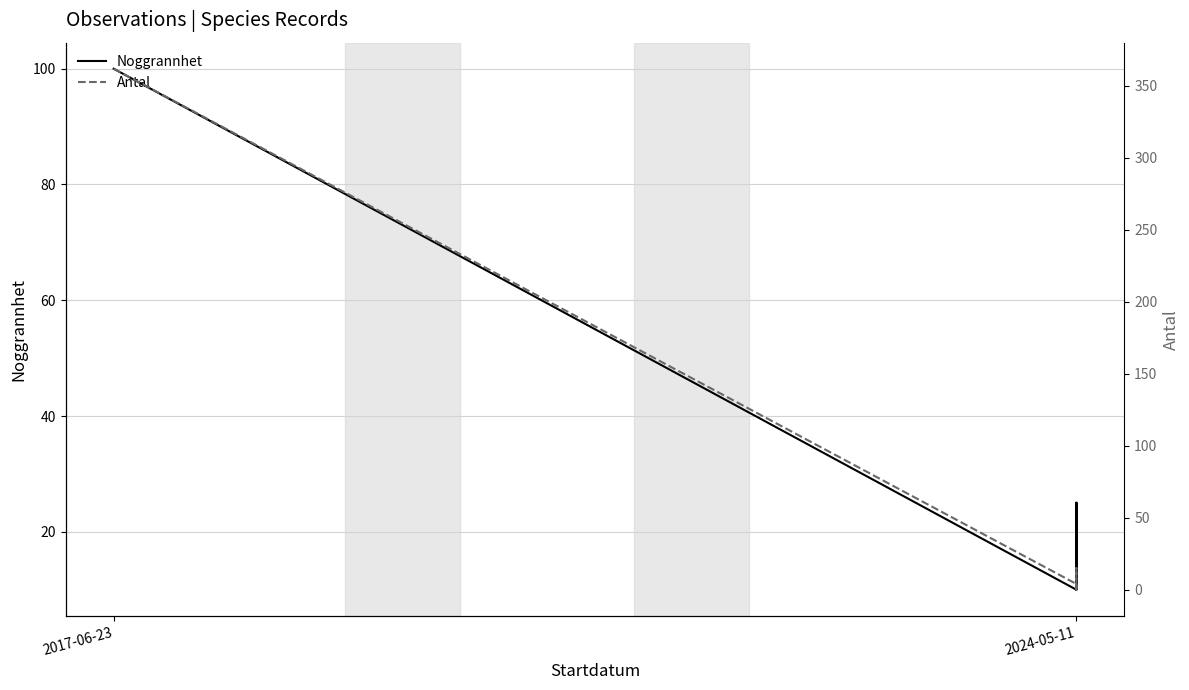

At which category is the sum across all series the highest?

2017-06-23